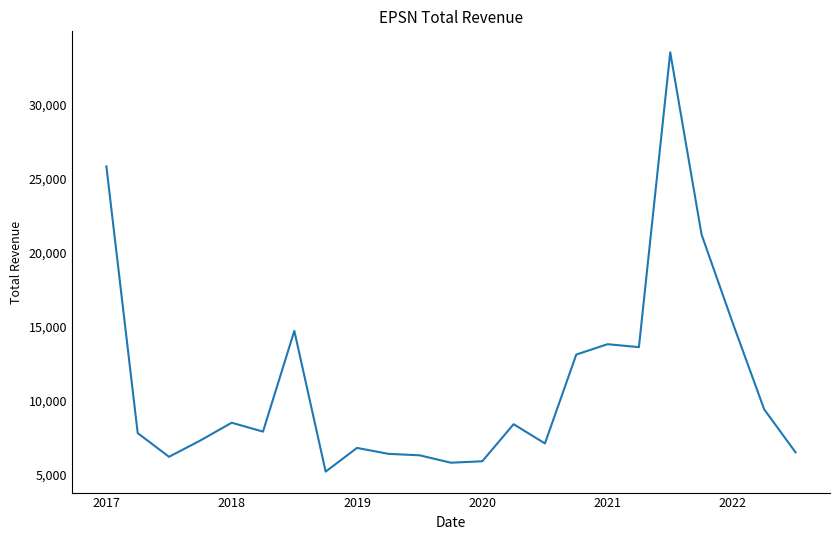

What is the minimum value shown in the chart?

5200